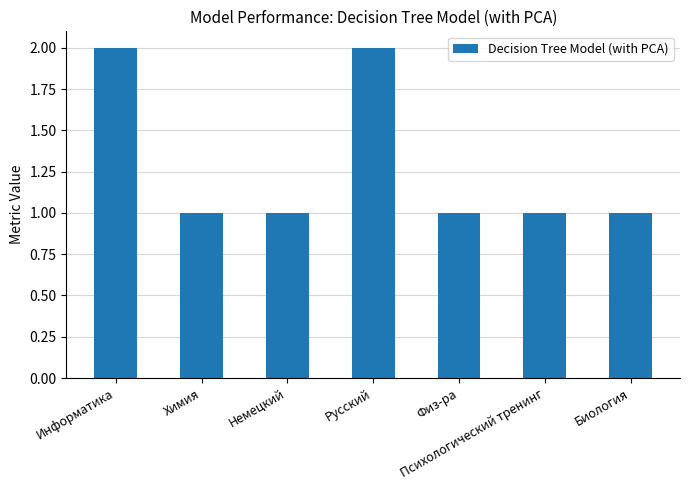

What is the sum of all values?

9